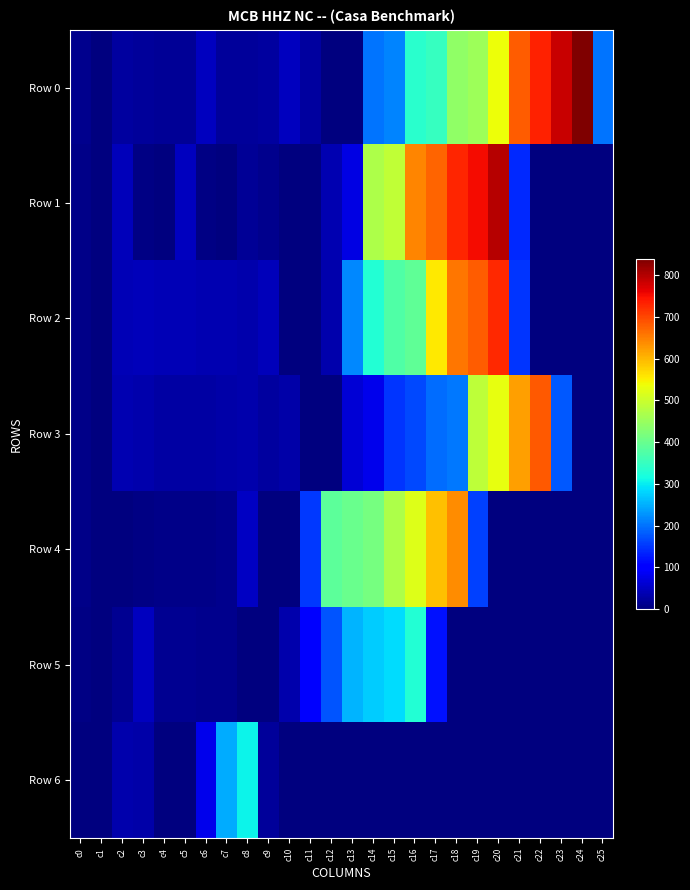

Which series has the largest total across all categories?

Row 0